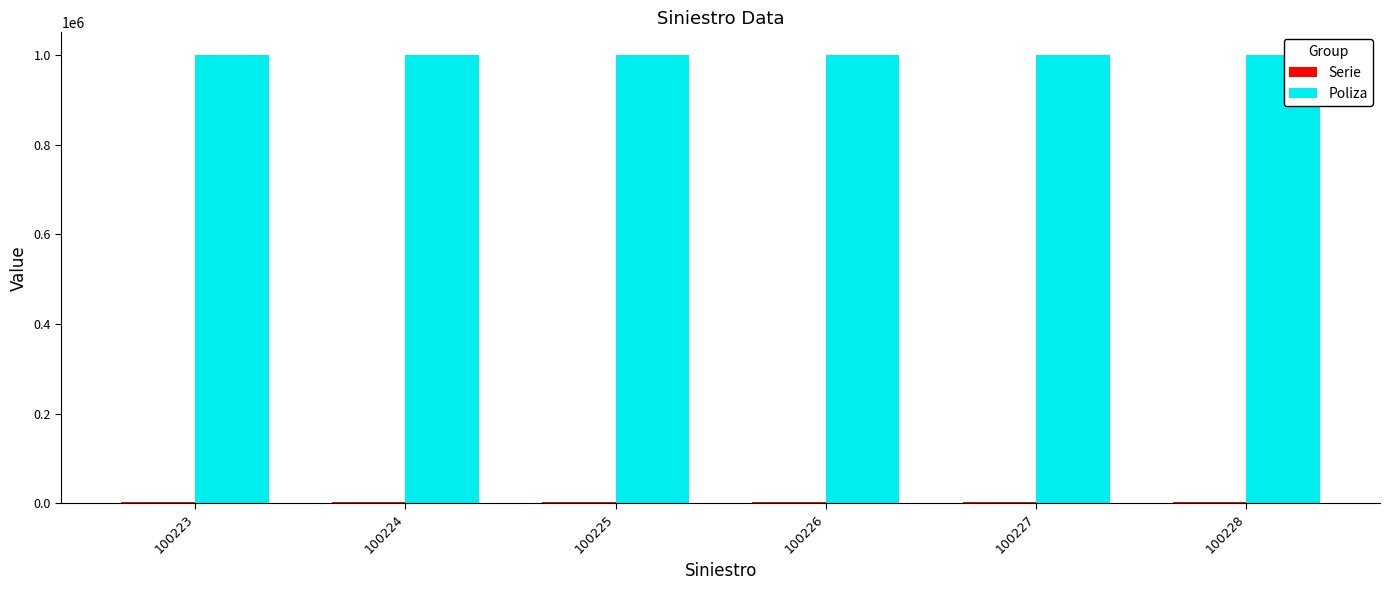

Which series has the largest total across all categories?

Poliza